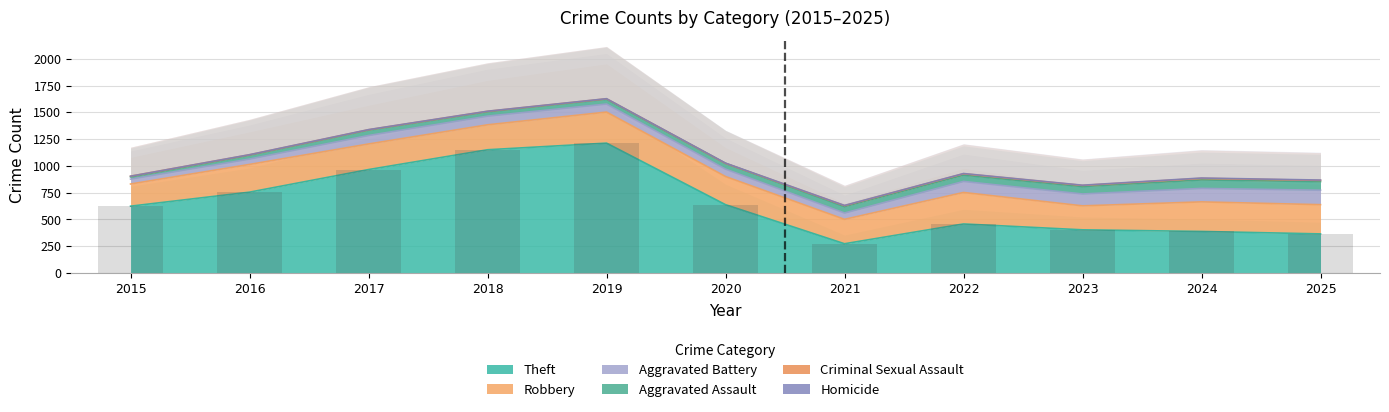

Are the bars horizontal?

No